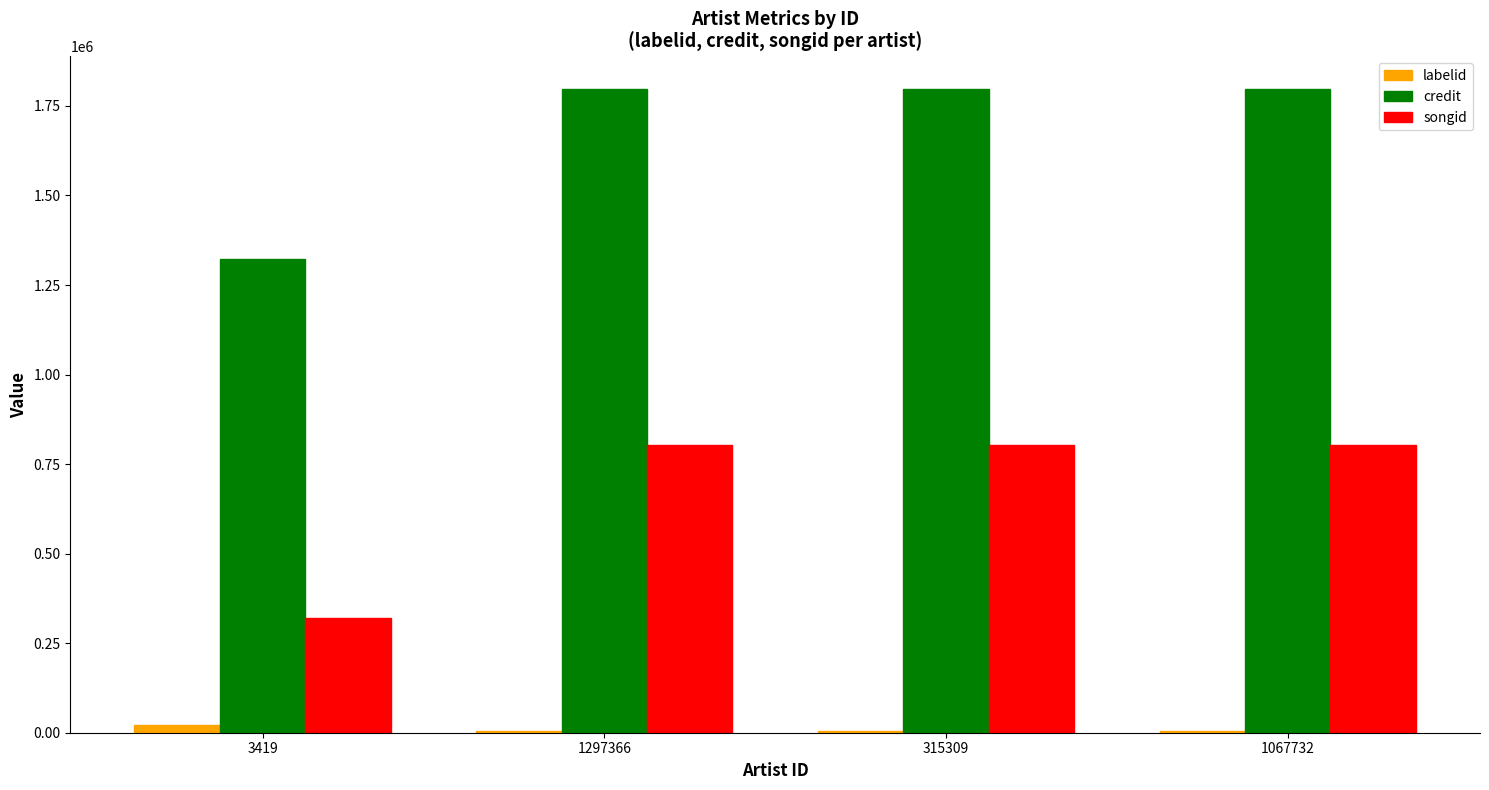

What is the difference between the labelid values at 3419 and 1067732?

19156